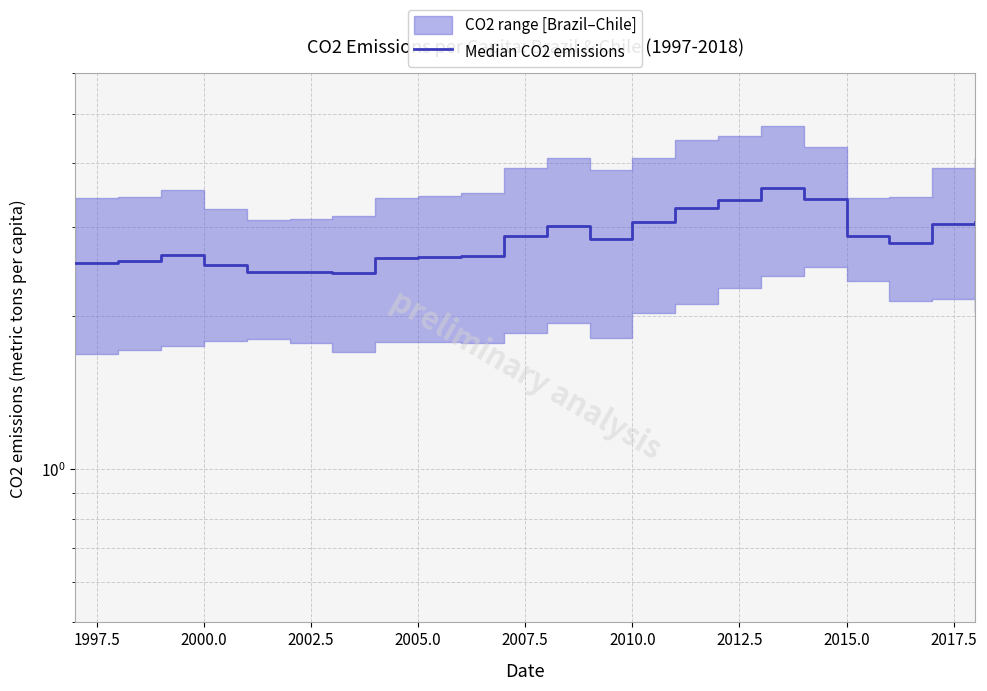

What is the difference between the maximum and second lowest values?

1.1